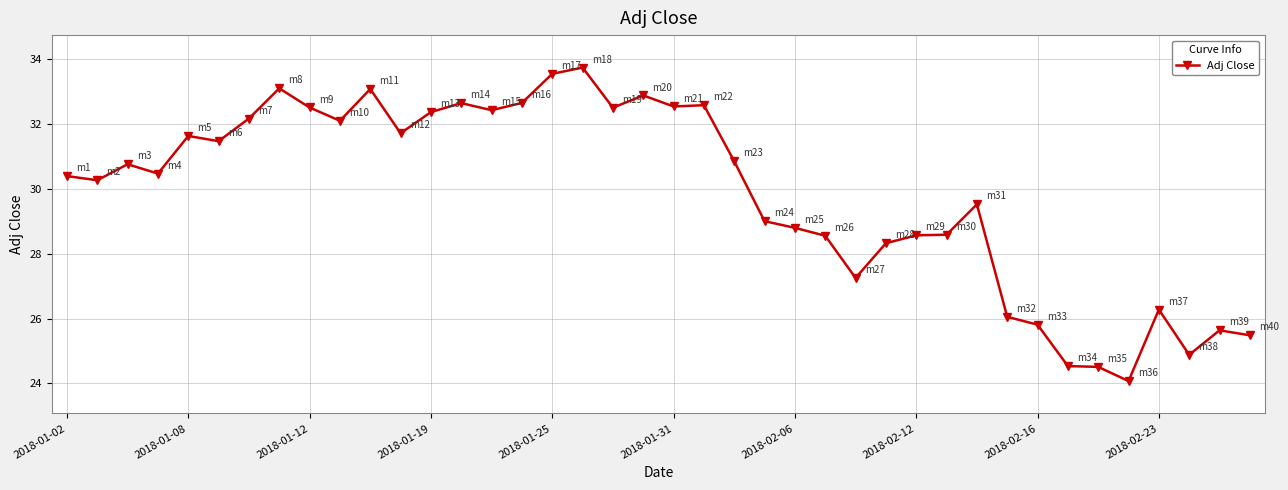

Count the number of data series in this chart.

1